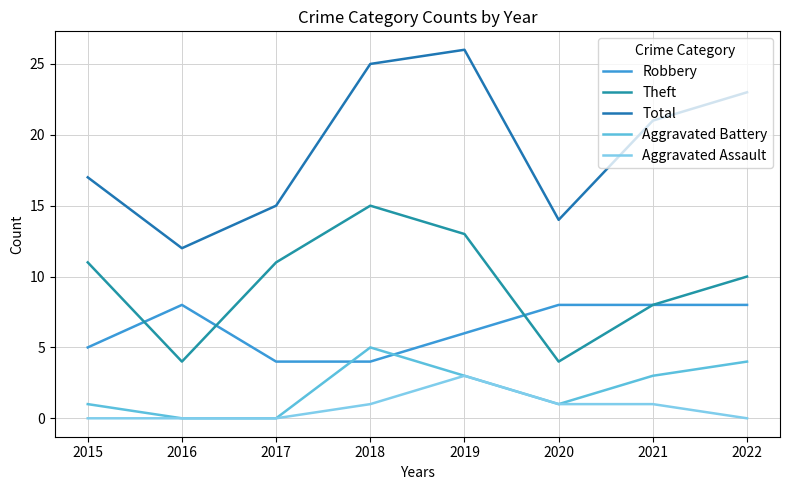

Reading right to left, extract all data points from this chart.

Robbery: 2022=8	2021=8	2020=8	2019=6	2018=4	2017=4	2016=8	2015=5
Theft: 2022=10	2021=8	2020=4	2019=13	2018=15	2017=11	2016=4	2015=11
Total: 2022=23	2021=21	2020=14	2019=26	2018=25	2017=15	2016=12	2015=17
Aggravated Battery: 2022=4	2021=3	2020=1	2019=3	2018=5	2017=0	2016=0	2015=1
Aggravated Assault: 2022=0	2021=1	2020=1	2019=3	2018=1	2017=0	2016=0	2015=0